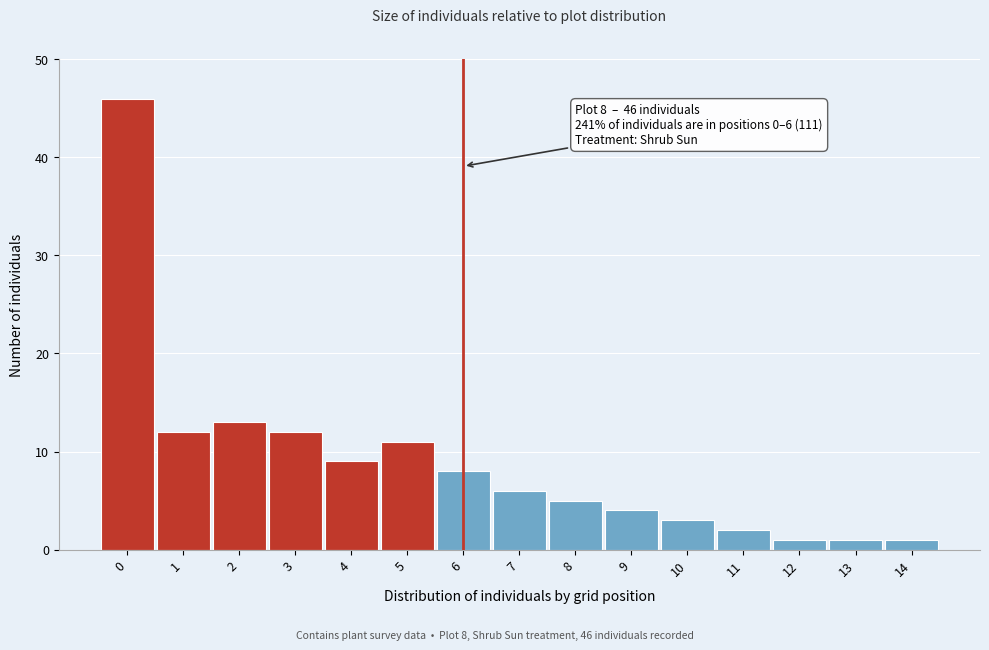

Reading left to right, transcribe all the data shown in this chart.

46	12	13	12	9	11	8	6	5	4	3	2	1	1	1